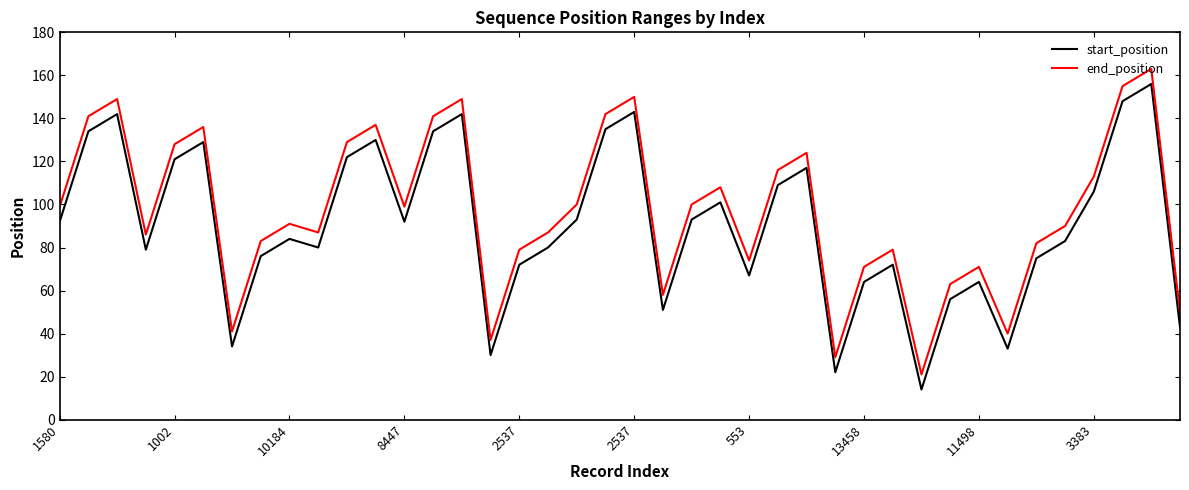

True or false: end_position and start_position cross at least once.

False